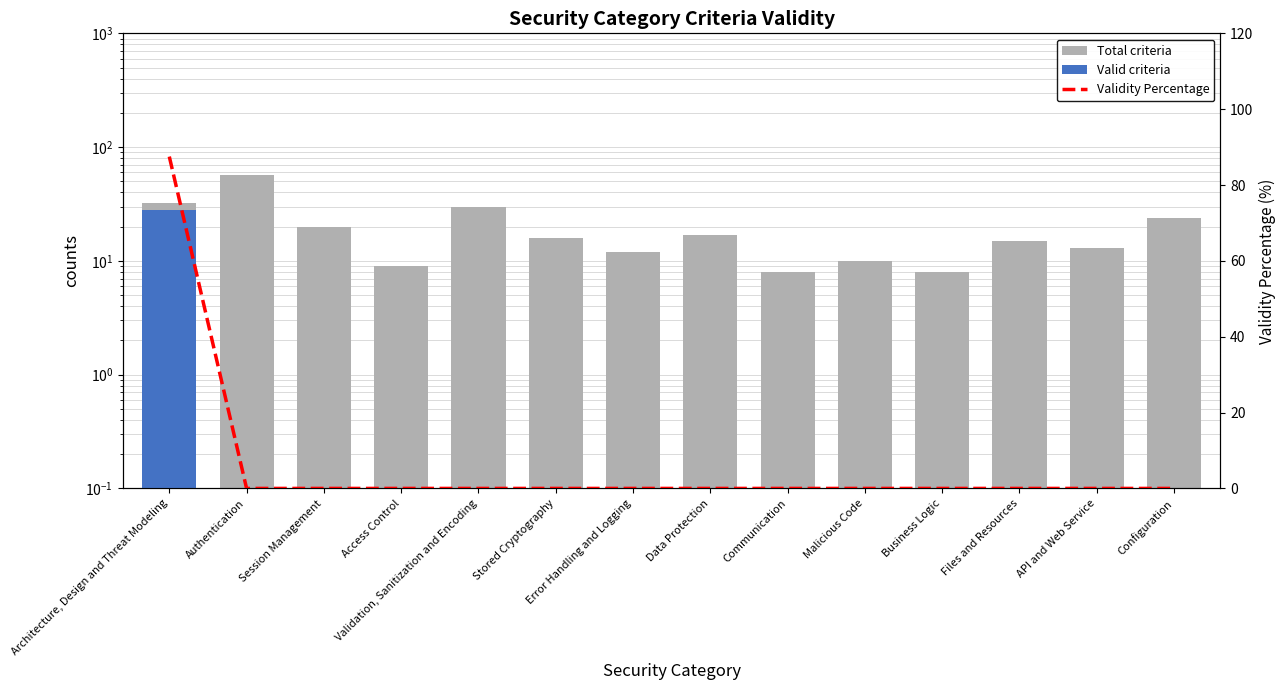

The Total criteria series shows 24.0 at Configuration. True or false?

True